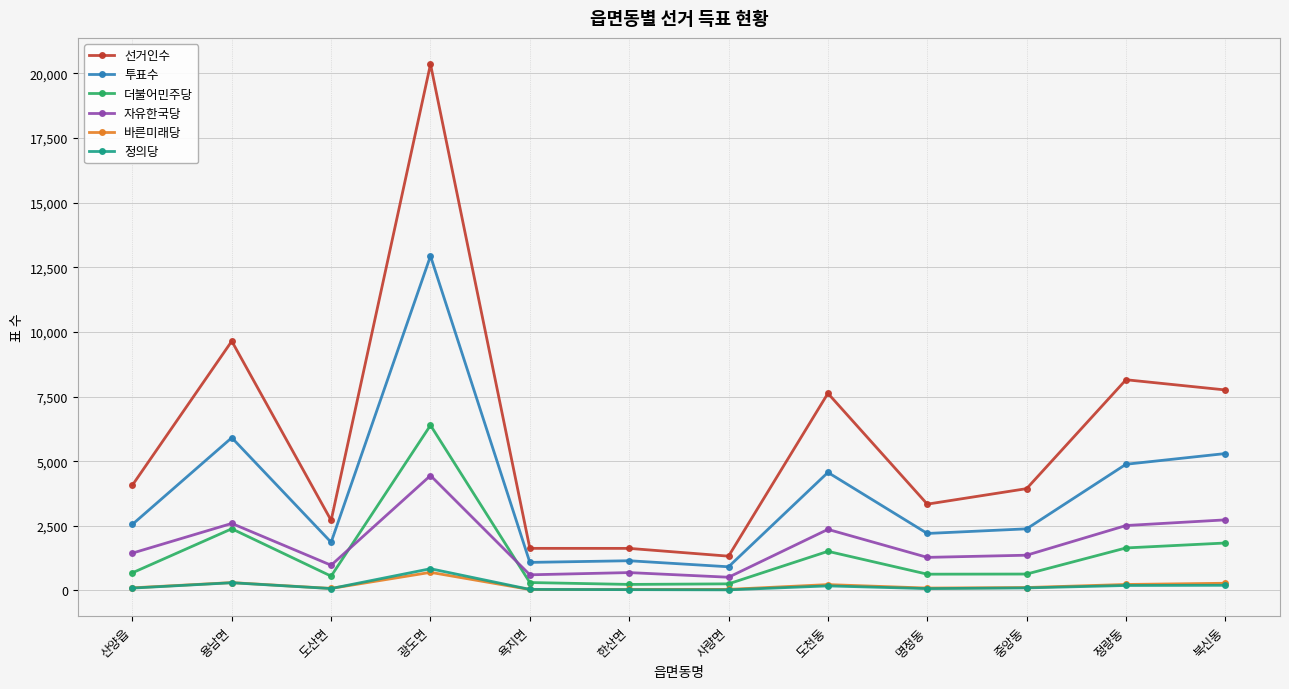

True or false: 투표수 and 정의당 intersect in this chart.

False